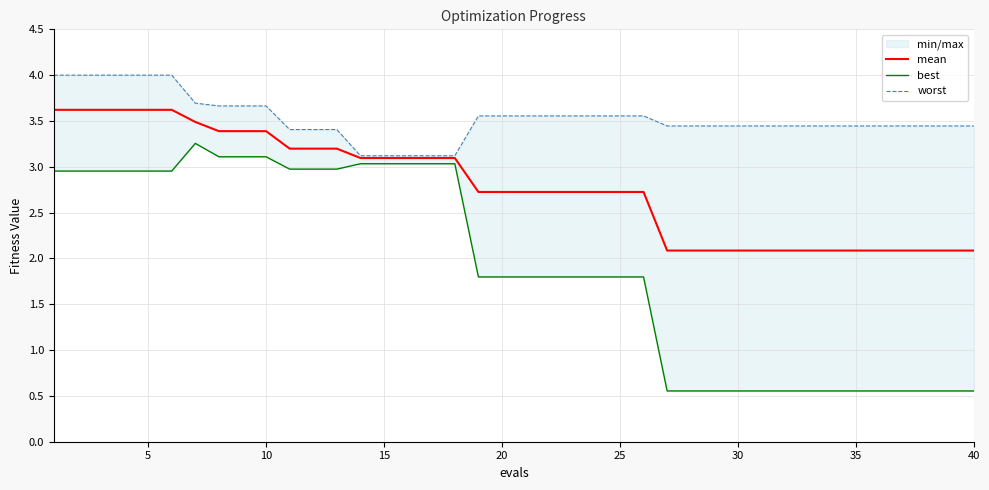

What is the average value of the worst series?

3.5